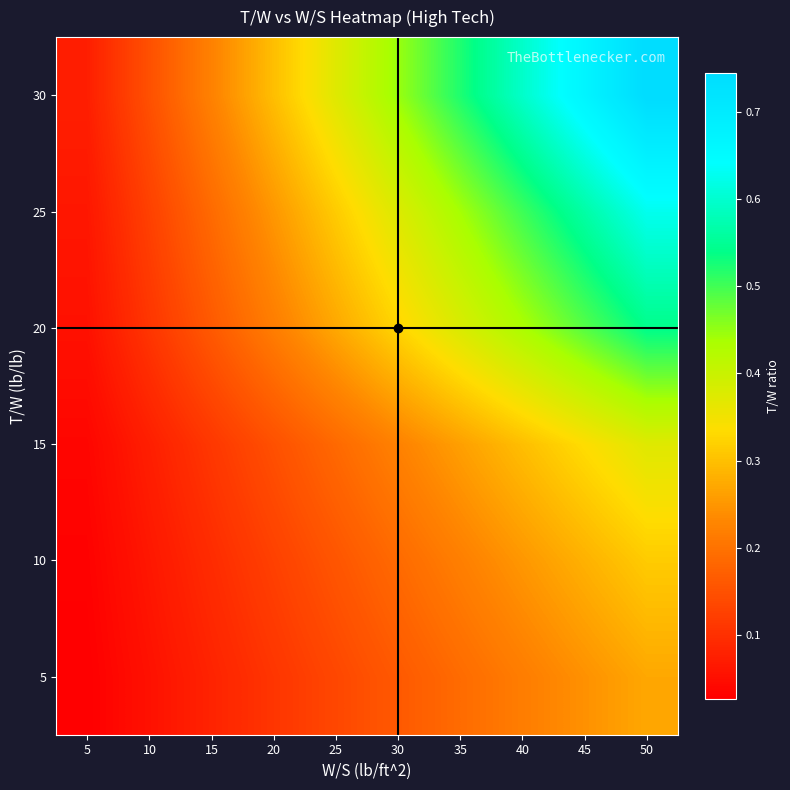

At which category is the sum across all series the highest?

50